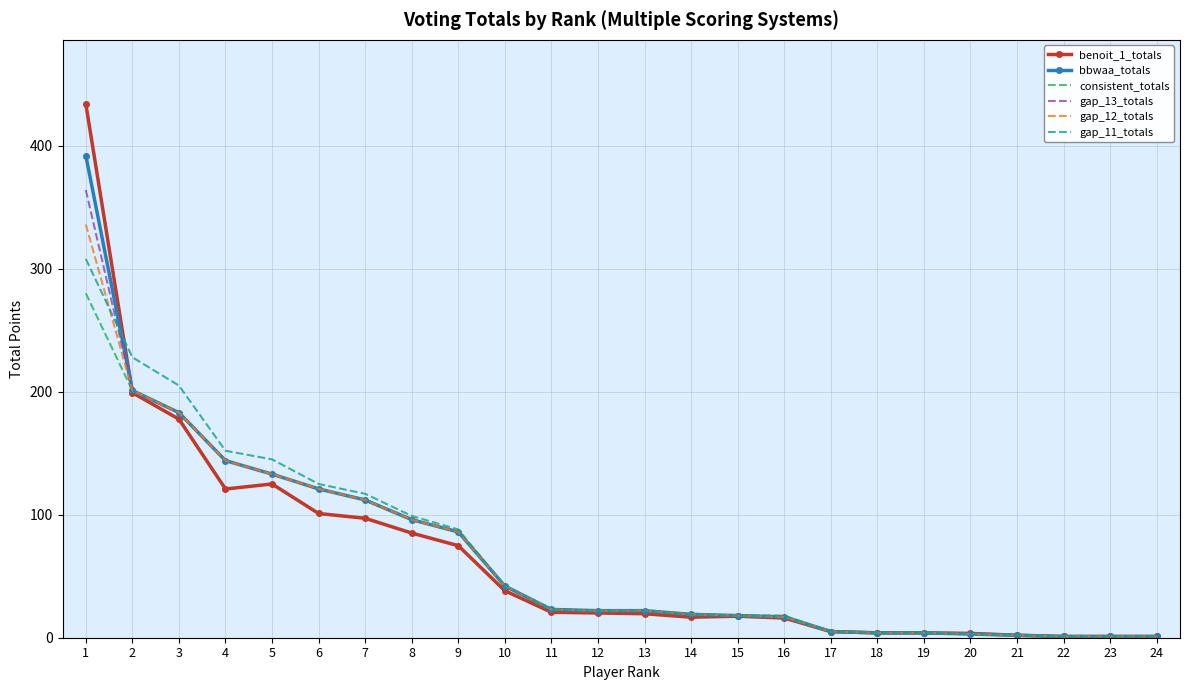

What is the total value across all series at 8?

568.1